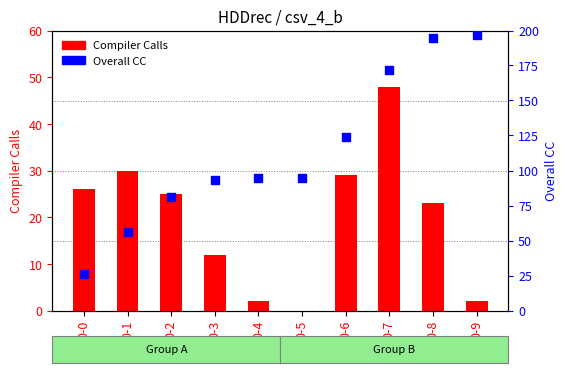

At how many categories does at least one series exceed 104?

4